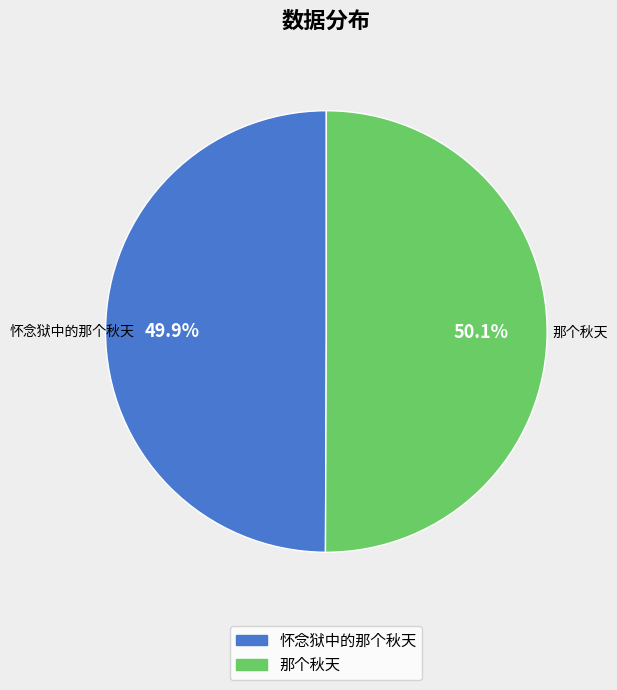

Does any single category account for the majority?

Yes